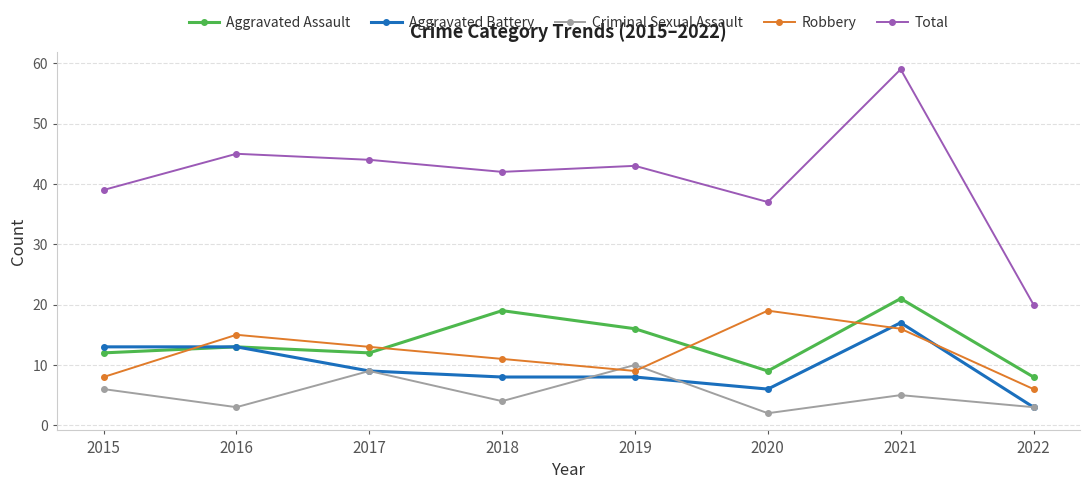

What is the difference between the second highest and minimum values in the Aggravated Assault series?

11